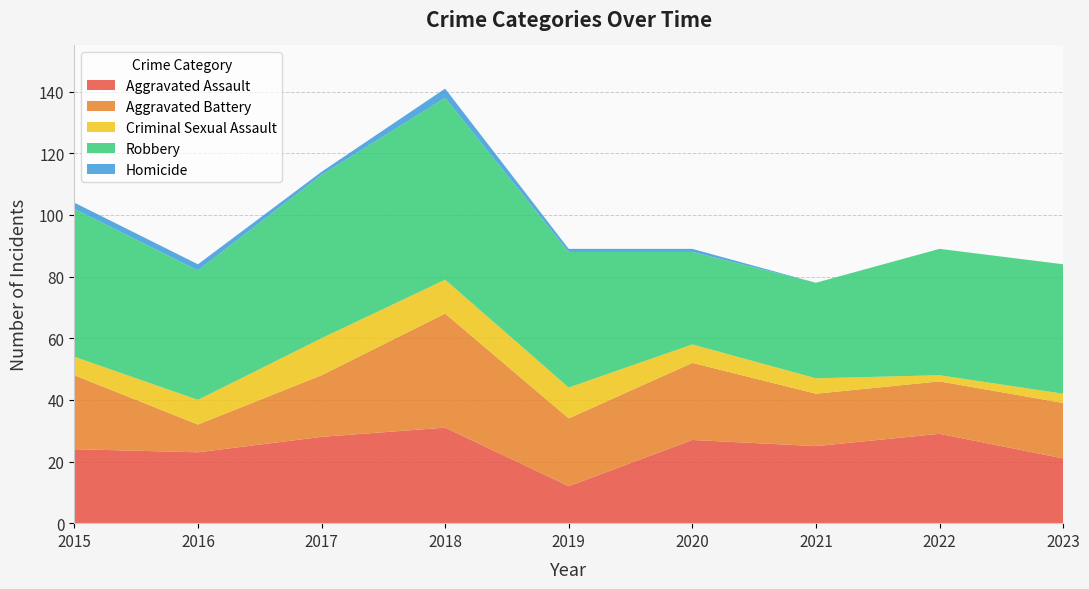

Reading left to right, list all the values displayed in this chart.

Aggravated Assault: 2015=24	2016=23	2017=28	2018=31	2019=12	2020=27	2021=25	2022=29	2023=21
Aggravated Battery: 2015=24	2016=9	2017=20	2018=37	2019=22	2020=25	2021=17	2022=17	2023=18
Criminal Sexual Assault: 2015=6	2016=8	2017=12	2018=11	2019=10	2020=6	2021=5	2022=2	2023=3
Robbery: 2015=48	2016=42	2017=53	2018=59	2019=44	2020=30	2021=31	2022=41	2023=42
Homicide: 2015=2	2016=2	2017=1	2018=3	2019=1	2020=1	2021=0	2022=0	2023=0